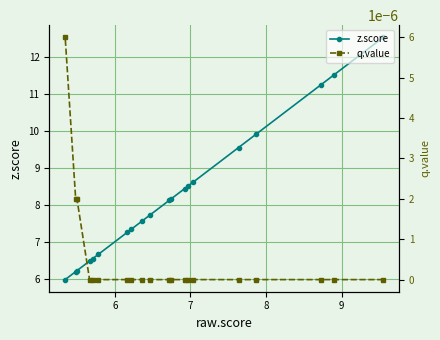

What is the value of the z.score point at the 20th from the left?

12.5